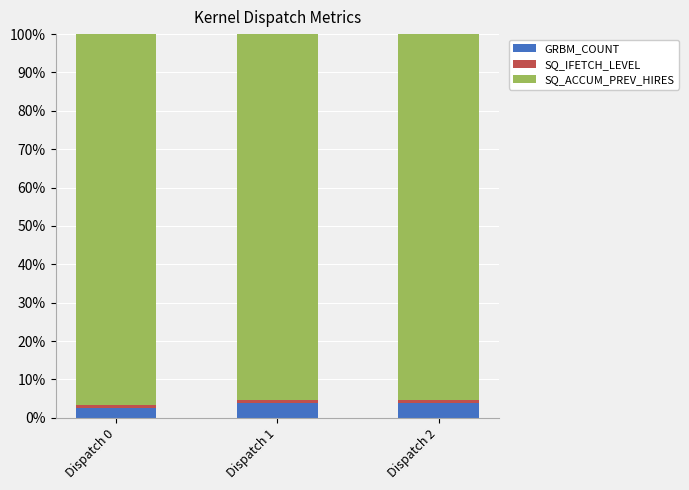

What is the maximum value for GRBM_COUNT?

3.8